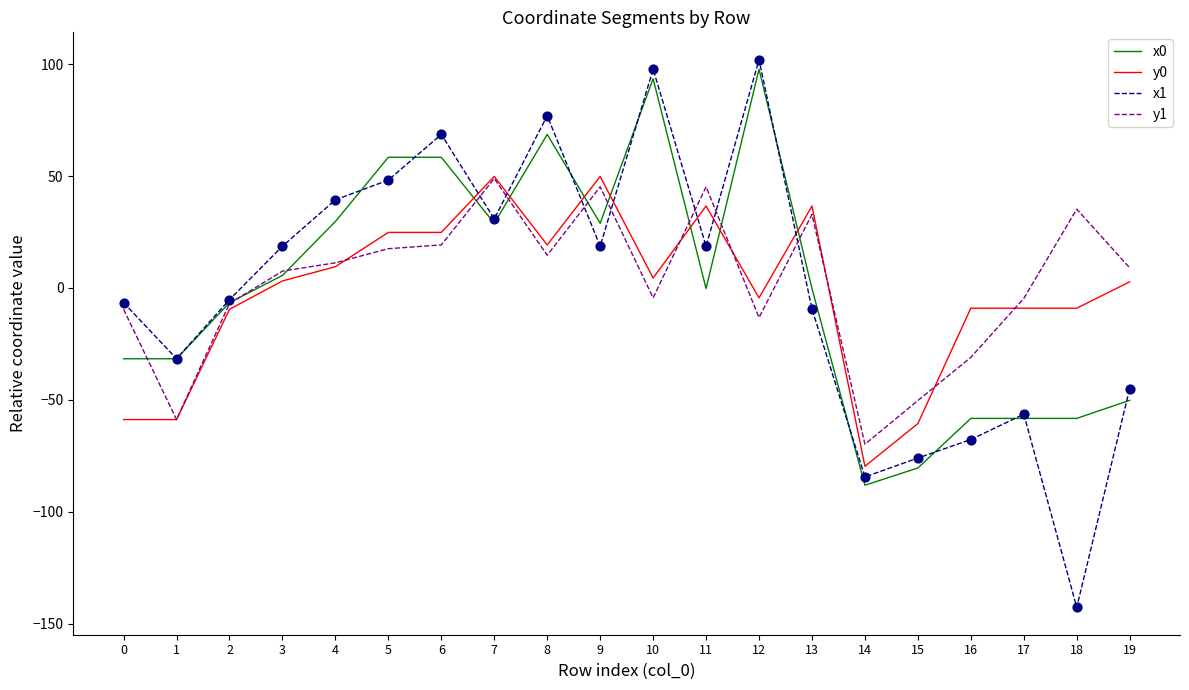

Which series changed the most between 4 and 8?

x0